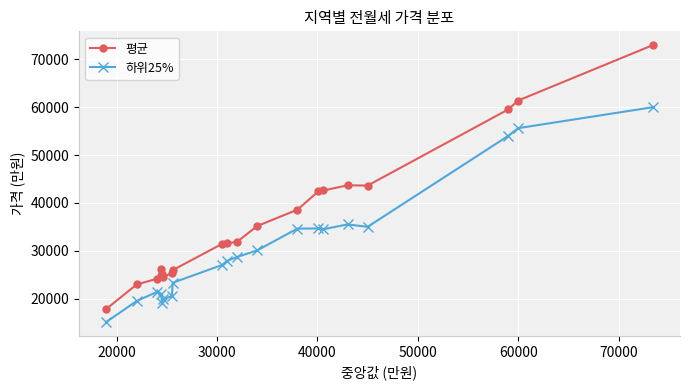

True or false: 하위25% has more than 0 interior local peaks.

True